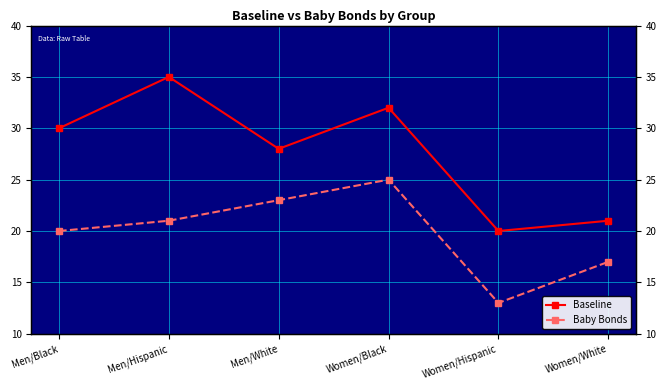

How many interior local valleys does the Baseline series have?

2